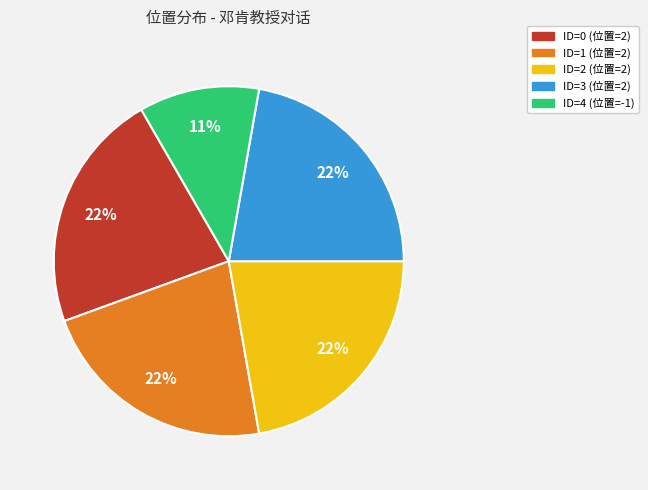

To the nearest percent, what is the difference between the largest and smallest slice percentages?

11%